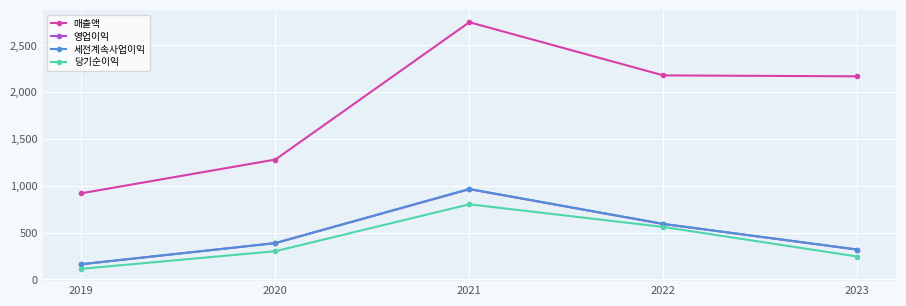

What is the total value across all series at 2022?

3927